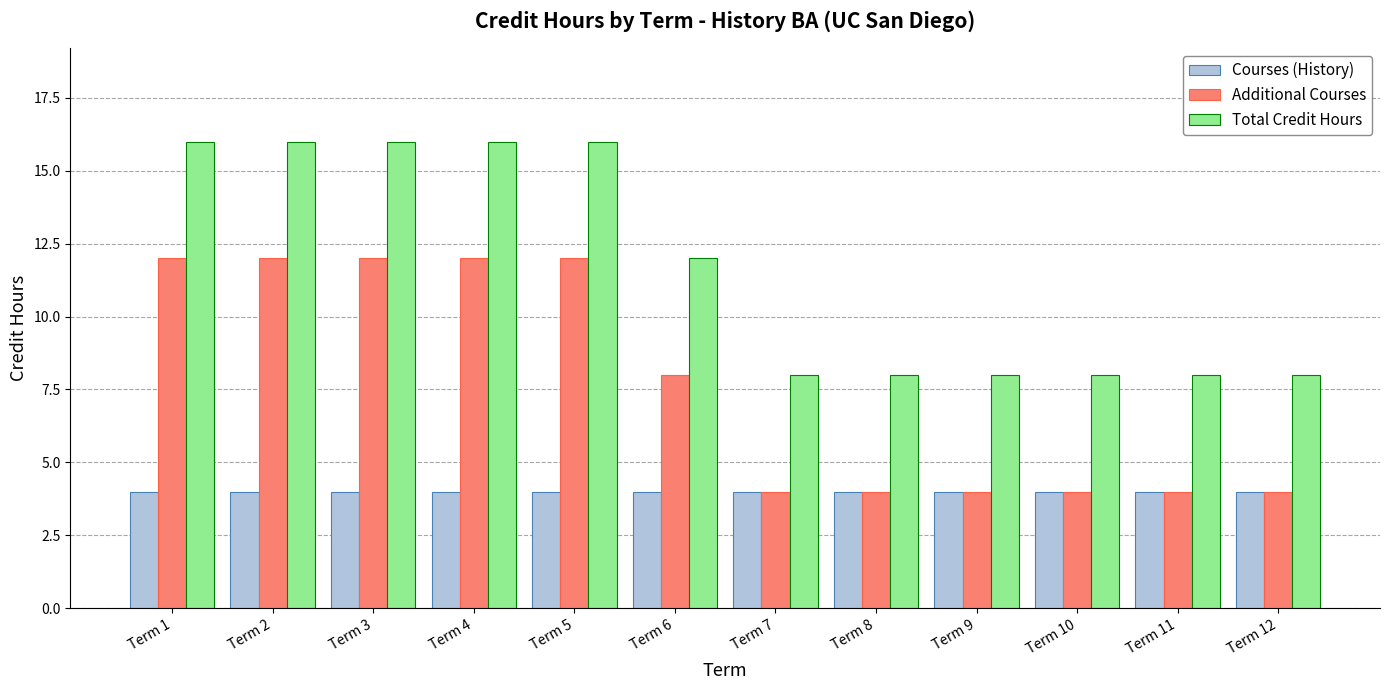

Where is Total Credit Hours nearest to the value 12?

Term 6